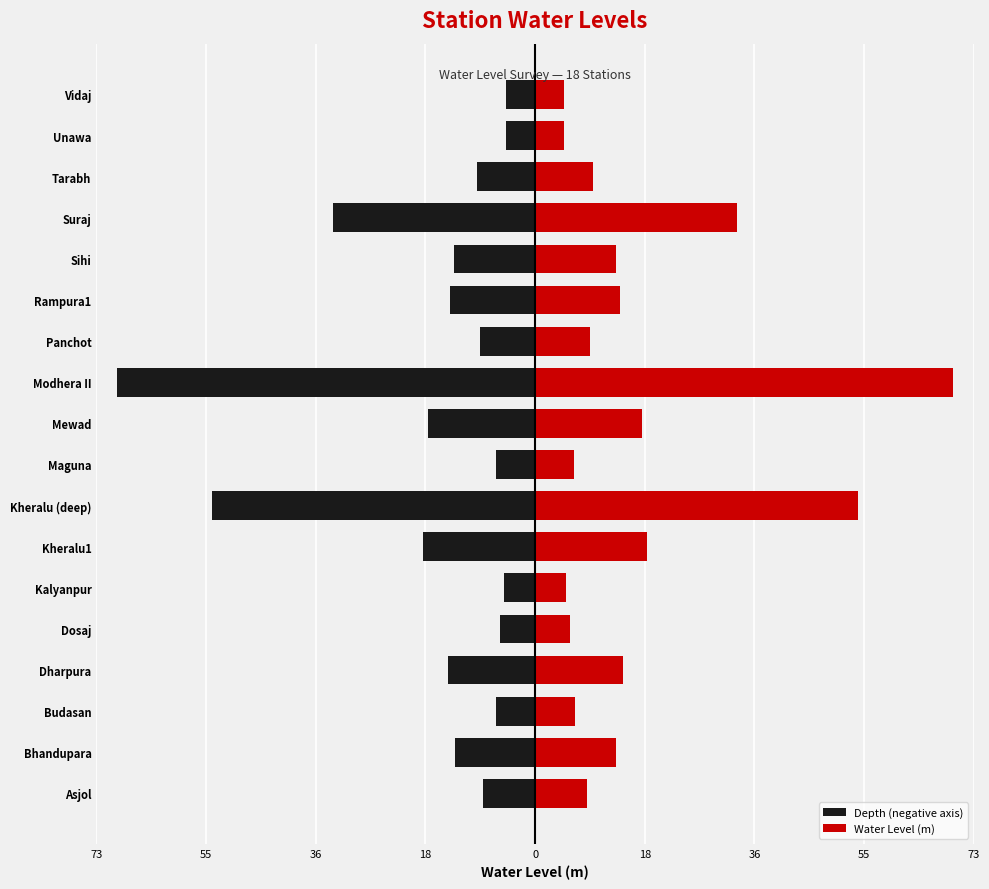

Which series has the largest total across all categories?

Water Level (m)